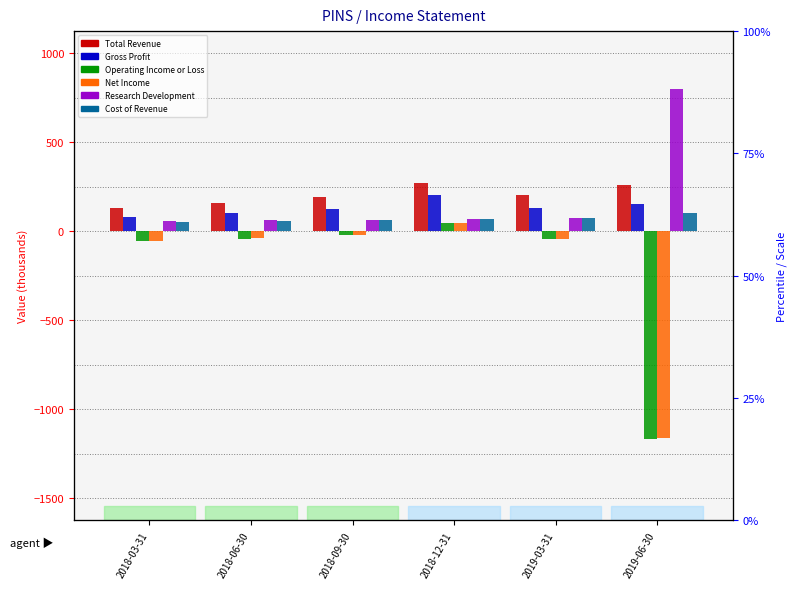

At which label does Research Development reach its minimum?

2018-03-31